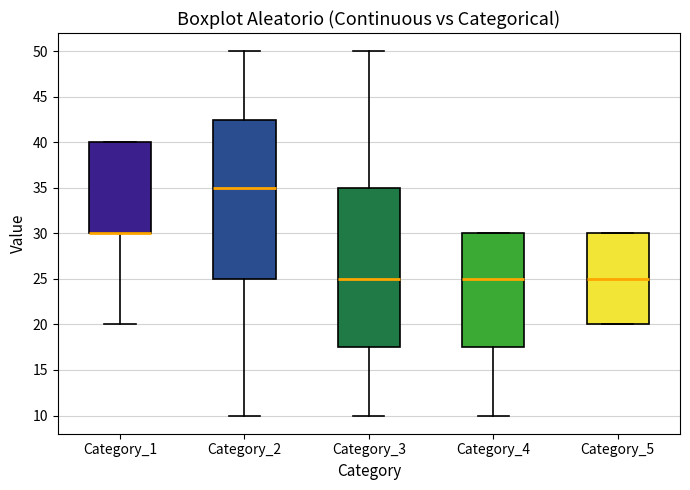

Reading left to right, transcribe this box plot: for each box, give where its median line is, the range the box spans, and where its two whiskers end, as read against the y-axis. The values are not printed on the chart, so give them approximately, as read against the axis.

Category_1: median 30.0 (drawn on the box's lower edge), box 30.0 to 40.0, whiskers 20.0 to 40.0
Category_2: median 35.0, box 25.0 to 42.5, whiskers 10.0 to 50.0
Category_3: median 25.0, box 17.5 to 35.0, whiskers 10.0 to 50.0
Category_4: median 25.0, box 17.5 to 30.0, whiskers 10.0 to 30.0
Category_5: median 25.0, box 20.0 to 30.0, whiskers 20.0 to 30.0